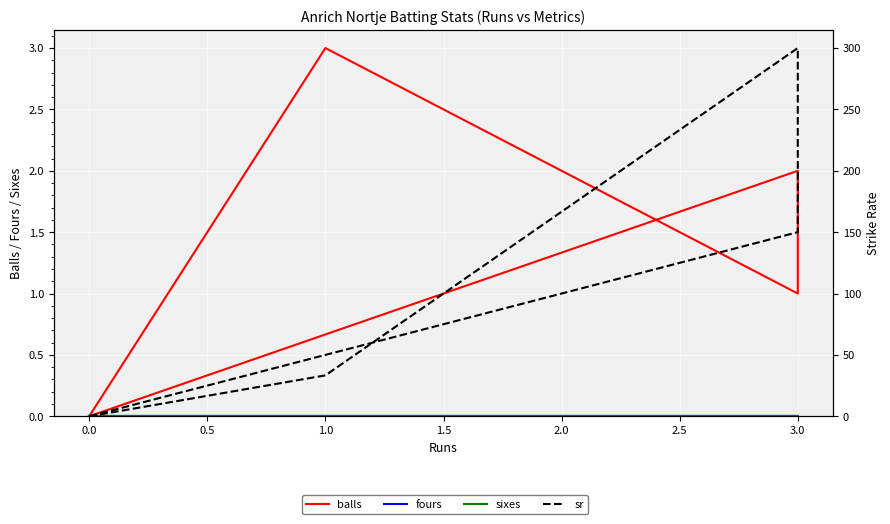

Which series has the widest spread of values?

sr